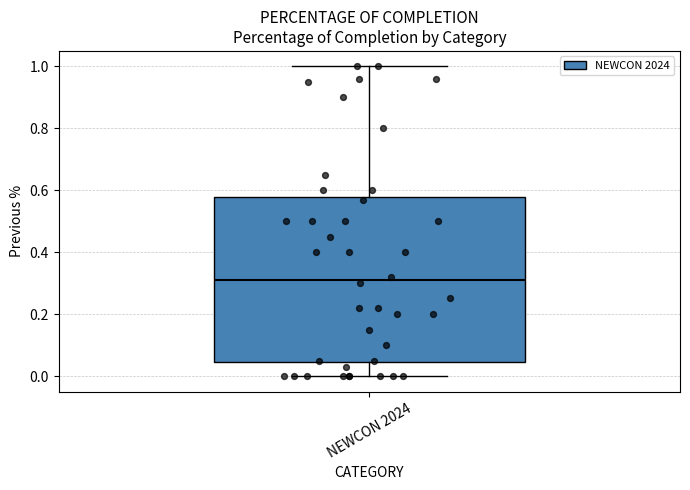

Read this box plot against the y-axis: the position of the median line, the range covered by the box, and the ends of both whiskers. The values are not printed on the chart, so give them approximately, as read against the axis.

median 0.32, box 0.04 to 0.58, whiskers 0.00 to 1.00